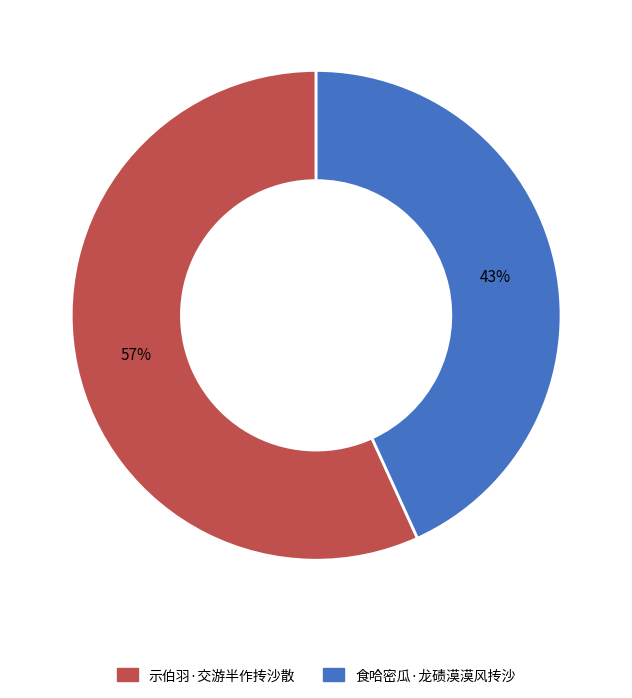

What is the ratio of the value at 示伯羽·交游半作抟沙散 to the value at 食哈密瓜·龙碛漠漠风抟沙?

1.3